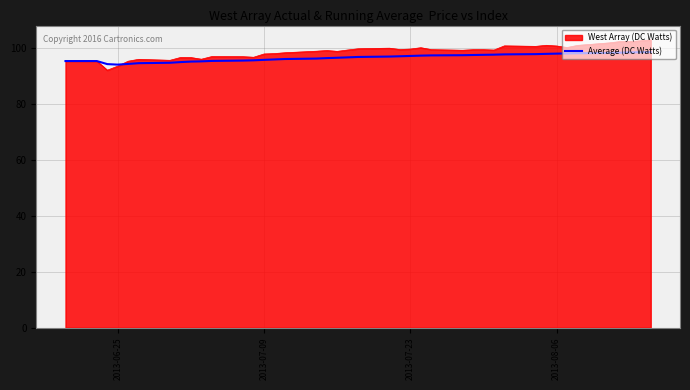

List the series in order of their peak value, highest first.

West Array (DC Watts), Average (DC Watts)